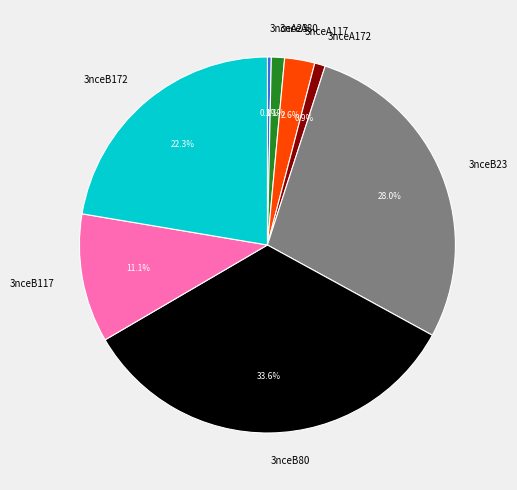

Do 3nceA172 and 3nceB172 together represent more than half of the pie?

No